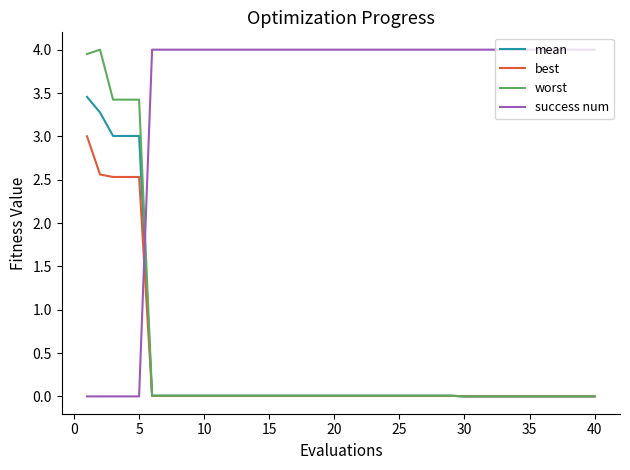

True or false: best and success num cross at least once.

True